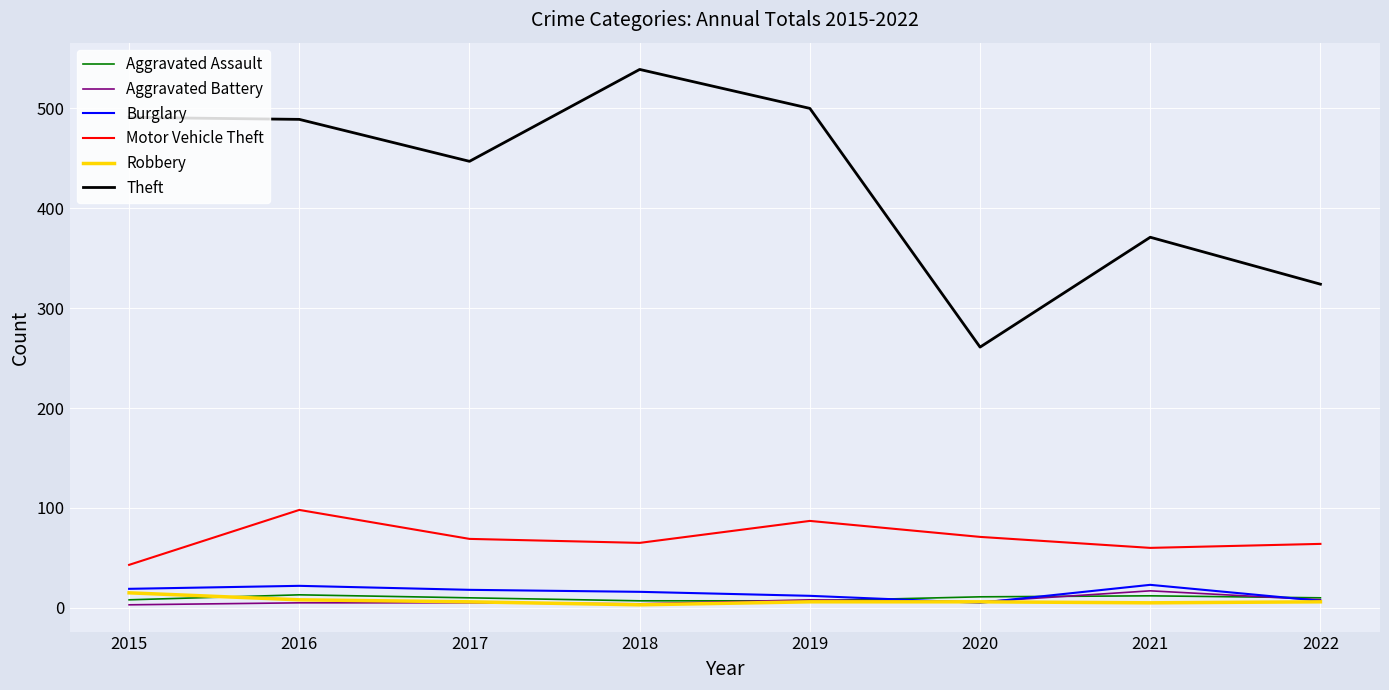

Which series changed the most between 2019 and 2020?

Theft